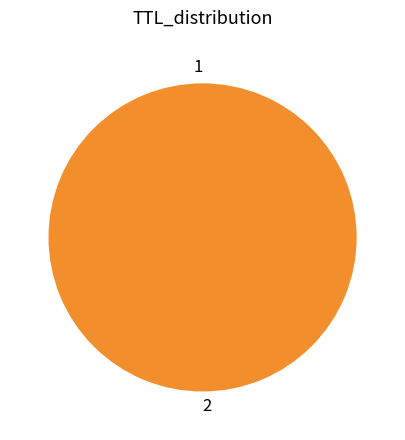

Does any single category account for the majority?

Yes